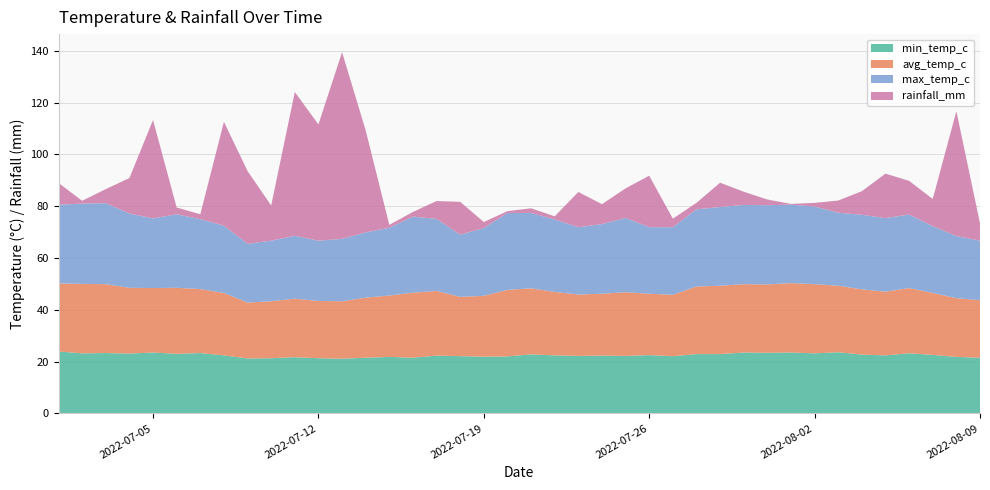

Reading left to right, transcribe all the data shown in this chart.

min_temp_c: 23.9	23.2	23.3	23.1	23.5	23.0	23.3	22.4	21.2	21.3	21.7	21.3	21.1	21.5	21.8	21.5	22.3	22.1	21.9	22.0	22.8	22.4	22.2	22.3	22.2	22.5	22.1	22.9	22.9	23.5	23.4	23.5	23.2	23.6	22.7	22.4	23.2	22.6	21.8	21.5
avg_temp_c: 26.3	26.8	26.6	25.4	24.9	25.5	24.7	24.1	21.6	22.0	22.6	22.1	22.2	23.2	23.7	25.1	25.0	22.9	23.5	25.7	25.5	24.5	23.7	23.9	24.6	23.7	23.7	26.1	26.4	26.4	26.4	26.8	26.7	25.7	25.2	24.6	25.2	23.9	22.7	22.2
max_temp_c: 30.4	31.0	31.3	28.7	26.9	28.4	27.0	26.0	22.7	23.4	24.3	23.3	24.1	25.2	26.2	29.4	27.8	24.0	26.2	29.7	29.1	28.0	26.0	26.9	28.7	25.7	26.1	29.8	30.4	30.6	30.6	30.3	30.0	28.2	28.8	28.4	28.4	25.8	24.0	23.0
rainfall_mm: 8.4	1.1	5.4	13.7	38.0	2.6	1.9	40.1	28.1	13.6	55.5	44.9	72.1	39.4	1.1	1.8	6.9	12.7	2.3	0.7	1.8	1.2	13.6	7.7	11.4	19.9	3.3	2.5	9.4	5.1	2.2	0.3	1.4	4.7	9.1	17.2	13.0	10.5	48.2	6.7